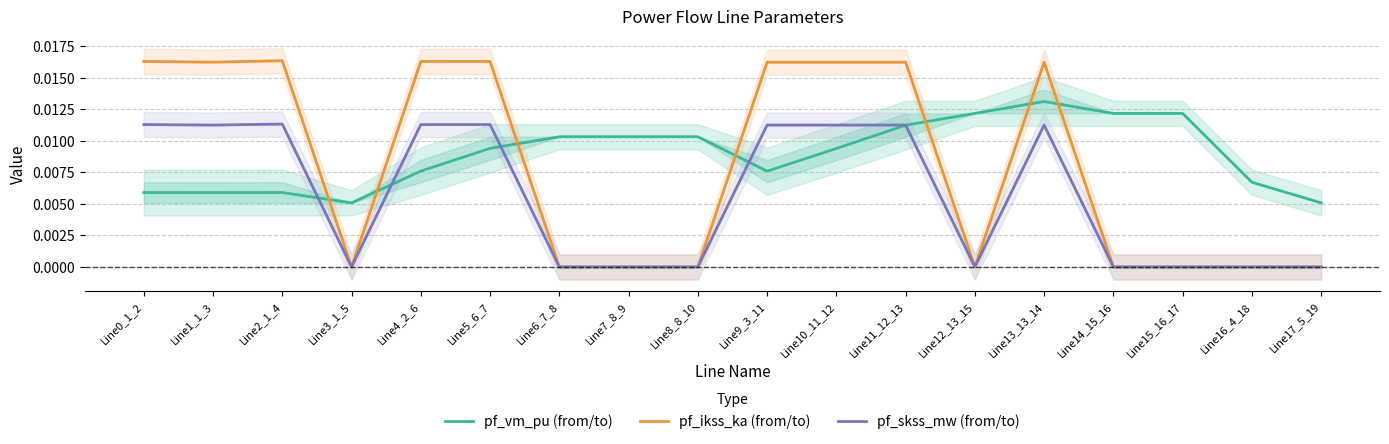

Is it true that pf_vm_pu (from/to) equals 0.0 at Line6_7_8?

True